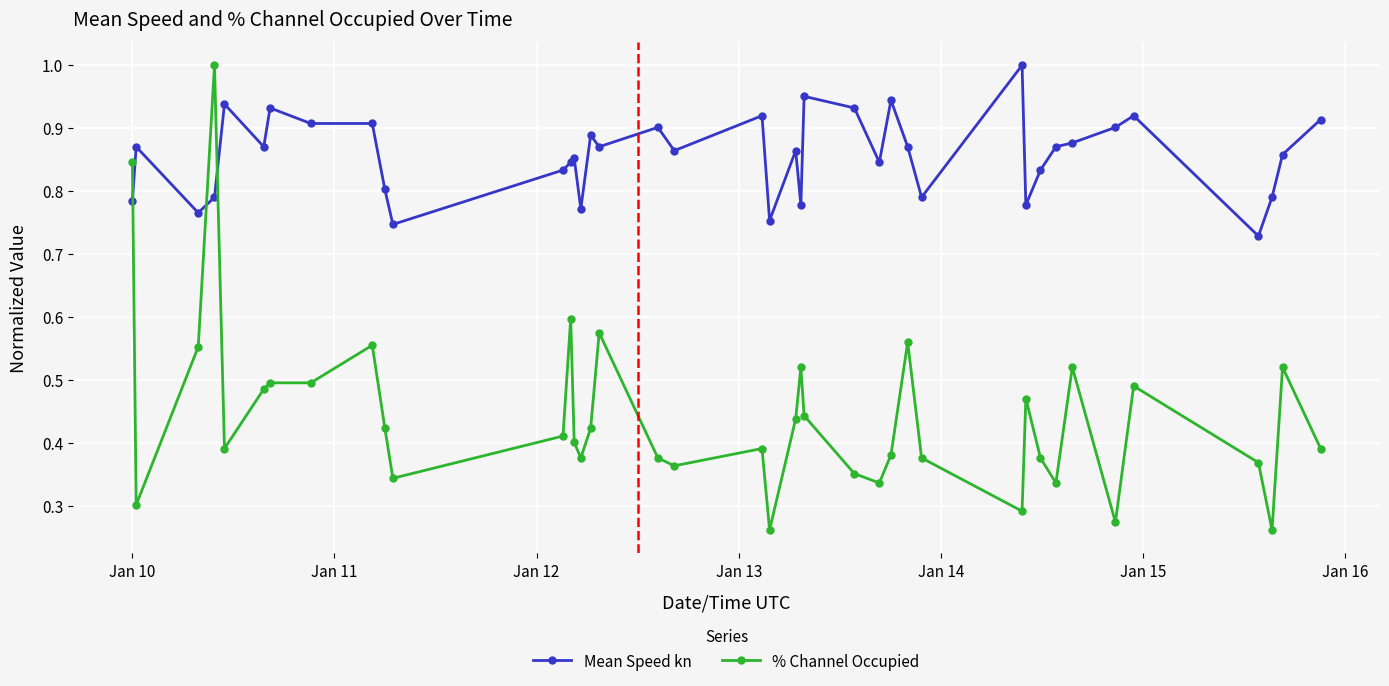

How many Mean Speed kn values are between 0 and 1?

40